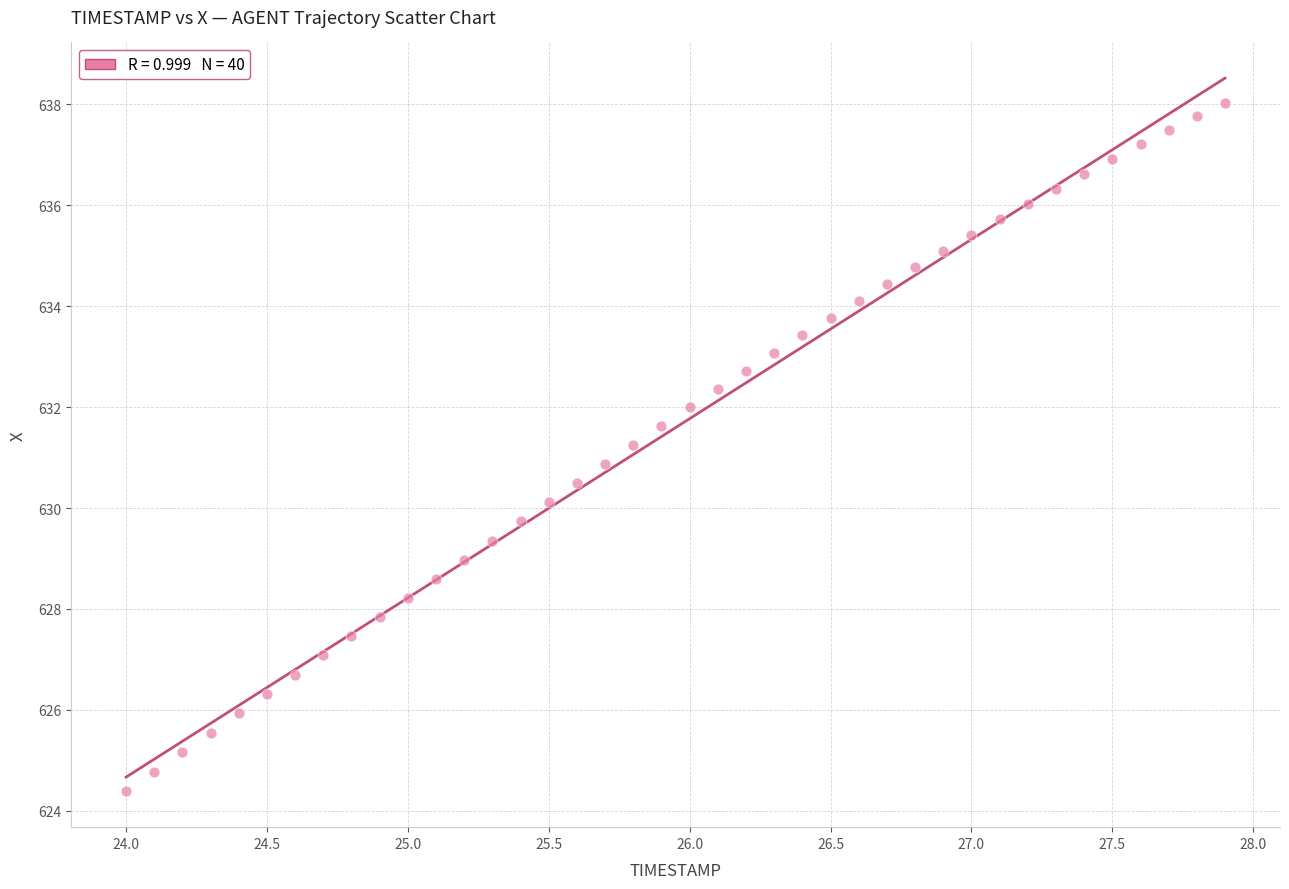

What is the range of Y values (max minus min)?

13.6